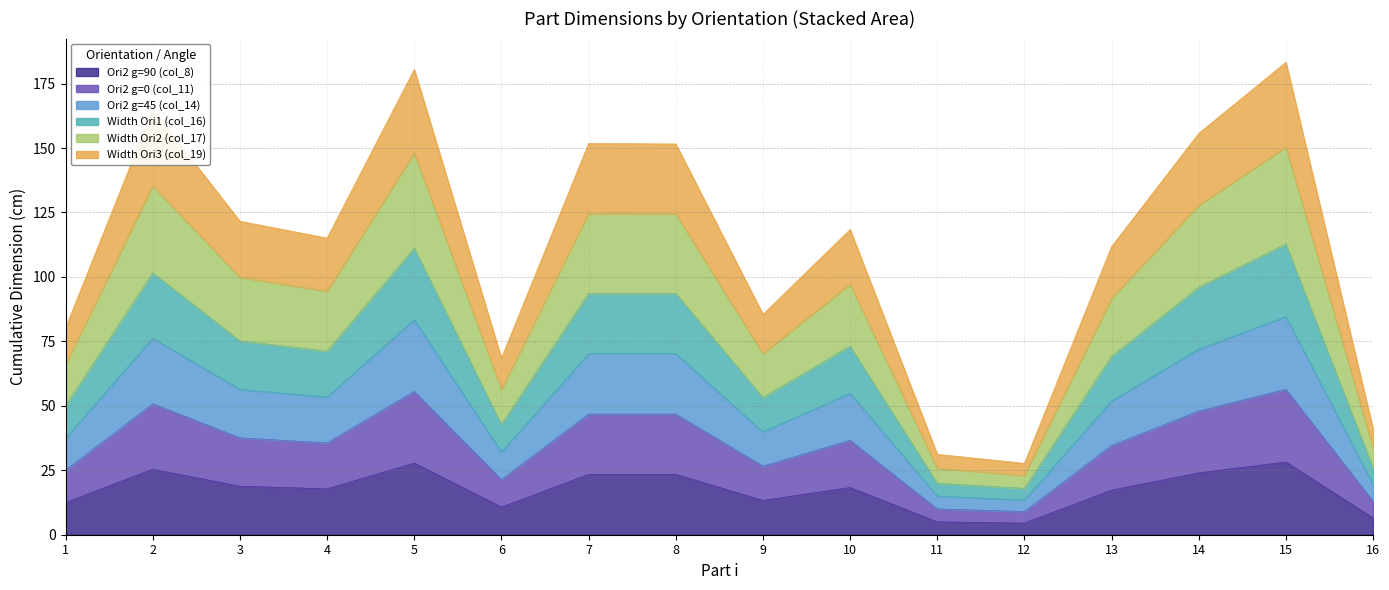

How many categories are shown in the chart?

16